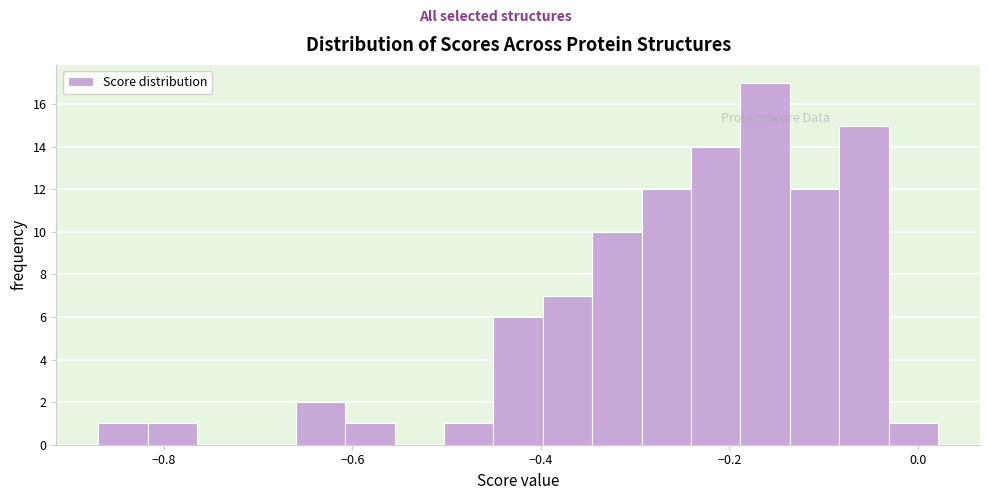

Around what value on the x-axis is the tallest bar? Give the approximate position of its centre, as read against the axis.

-0.16